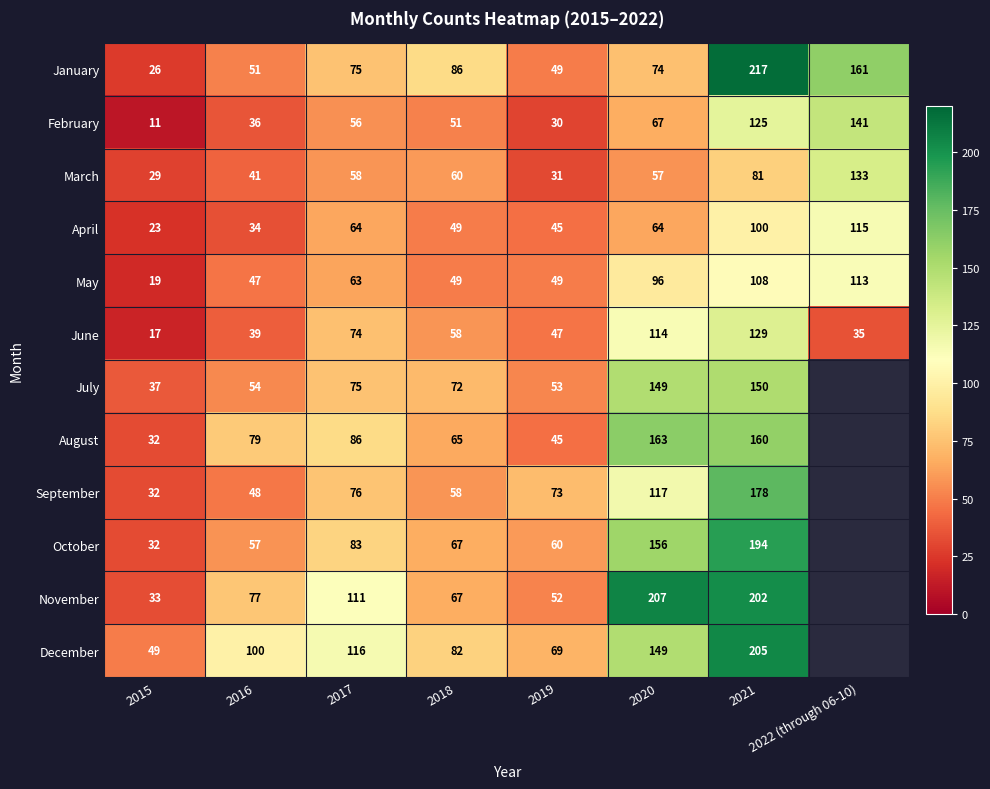

List the labels in order of January value, smallest first.

2015, 2019, 2016, 2020, 2017, 2018, 2022 (through 06-10), 2021